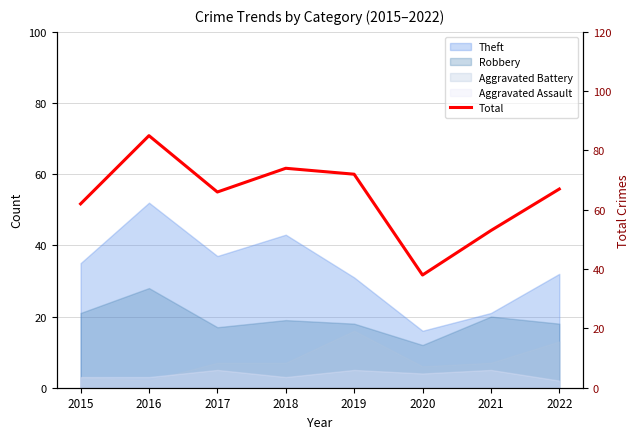

True or false: the data shows 53 at 2021.

True